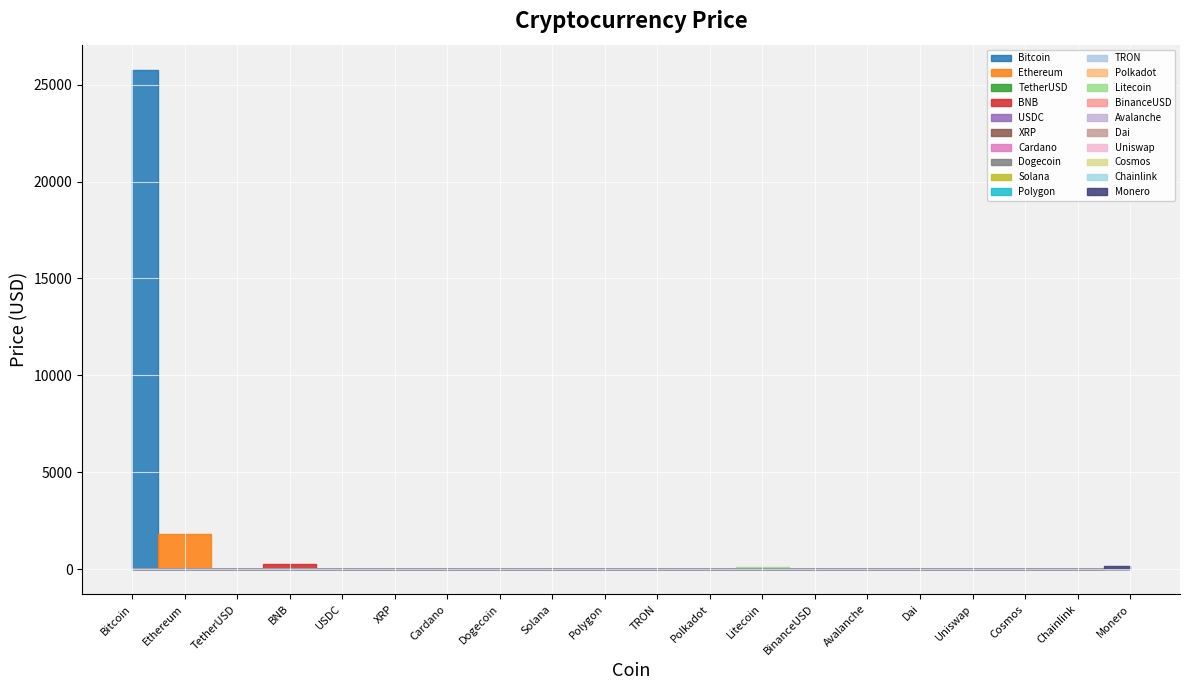

How many interior local peaks (higher than both neighbors) does the data have?

5